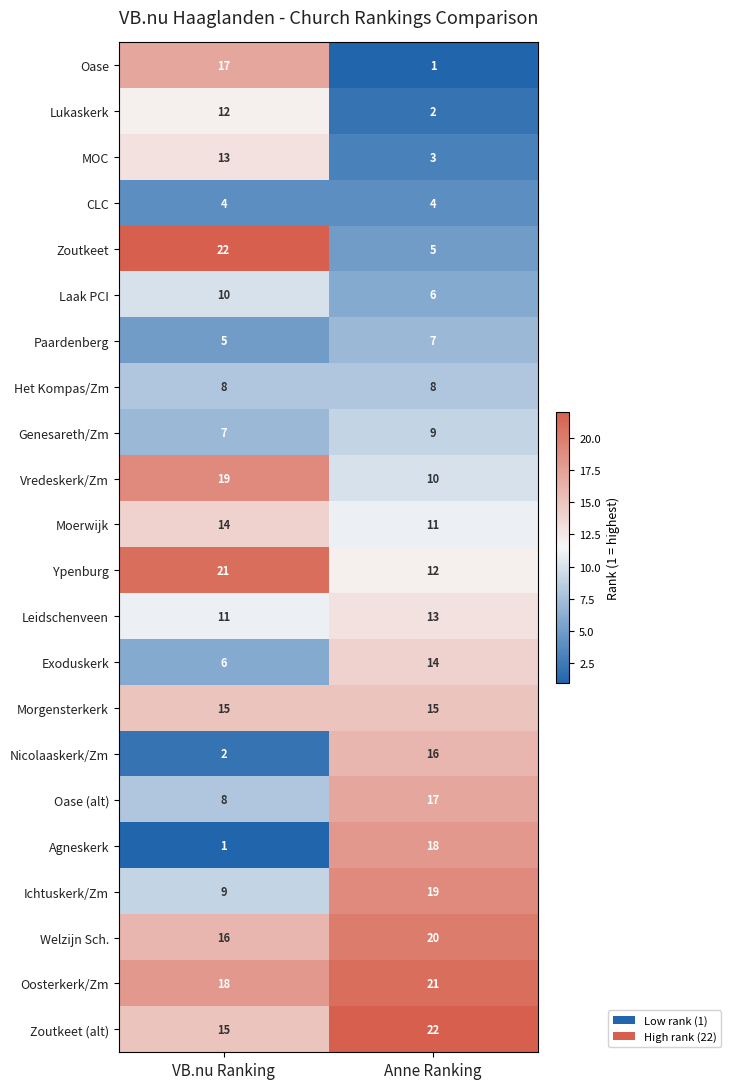

List the labels in order of Oase (alt) value, largest first.

Anne Ranking, VB.nu Ranking